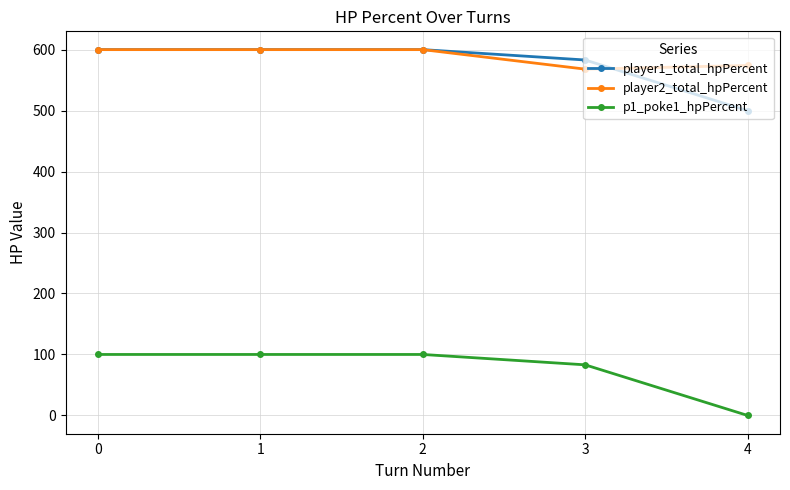

What is the sum of all player2_total_hpPercent values?

2942